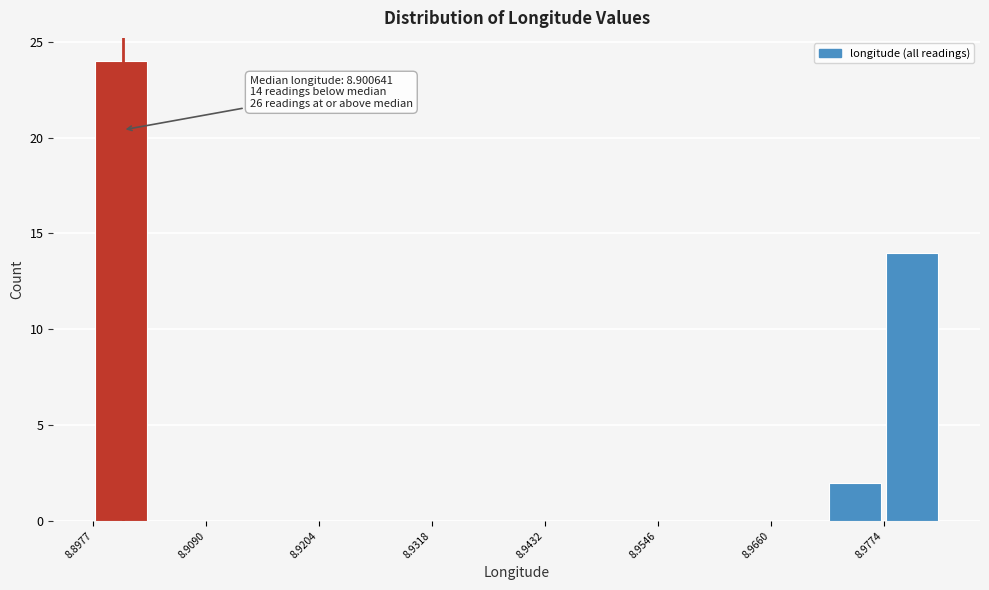

Read against the x-axis, roughly where is the centre of the tallest bar?

8.900